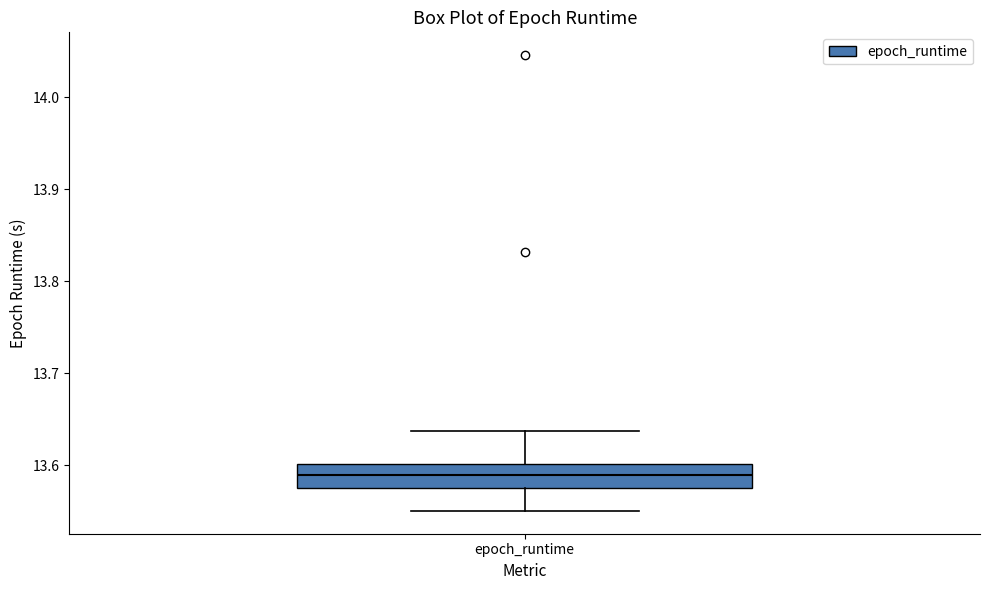

Transcribe this box plot: give where the median line is, the range the box spans, and where the two whiskers end, as read against the y-axis. The values are not printed on the chart, so give them approximately, as read against the axis.

median 13.59, box 13.57 to 13.60, whiskers 13.55 to 13.64